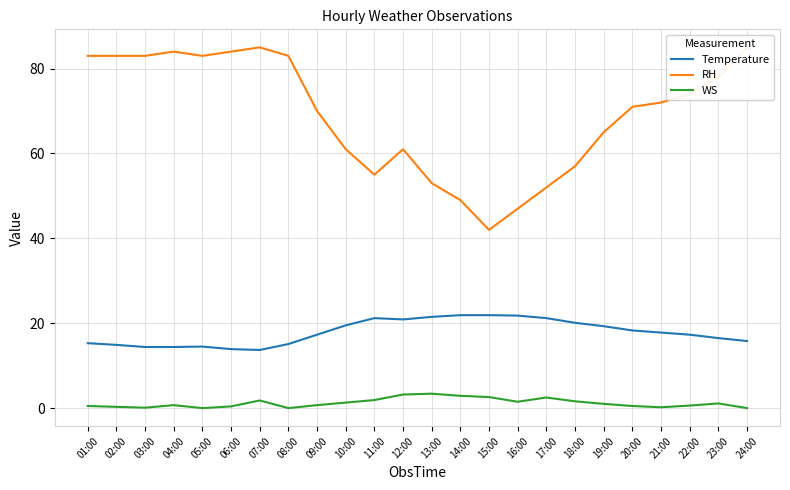

Does the chart have visible grid lines?

Yes